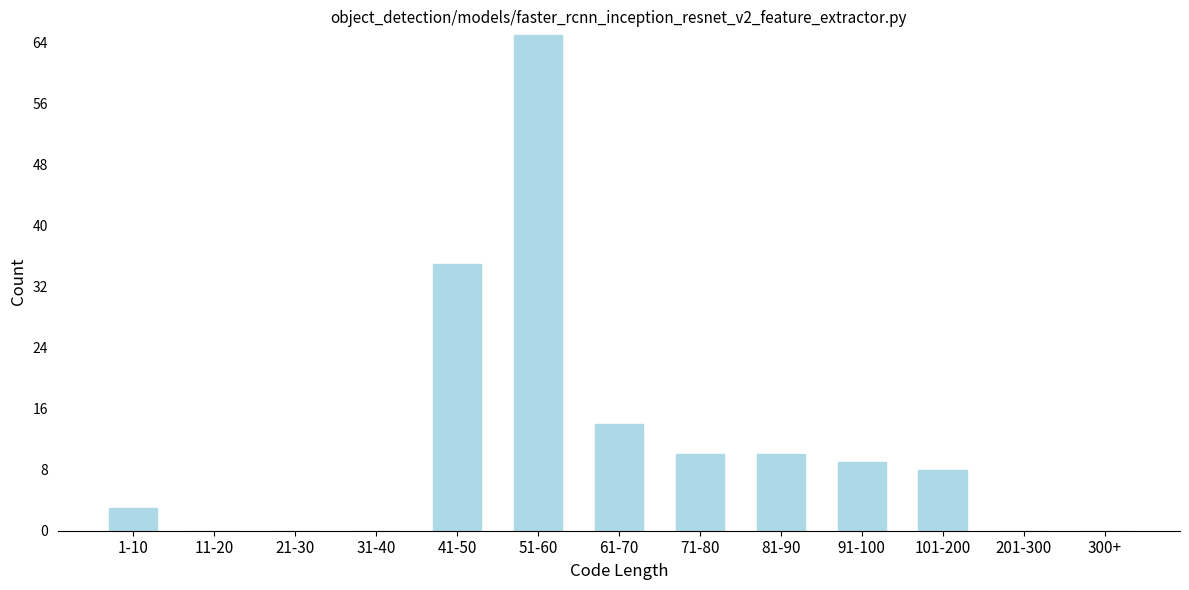

Reading left to right, what are all the values shown in this chart?

1-10=3	11-20=0	21-30=0	31-40=0	41-50=35	51-60=65	61-70=14	71-80=10	81-90=10	91-100=9	101-200=8	201-300=0	300+=0